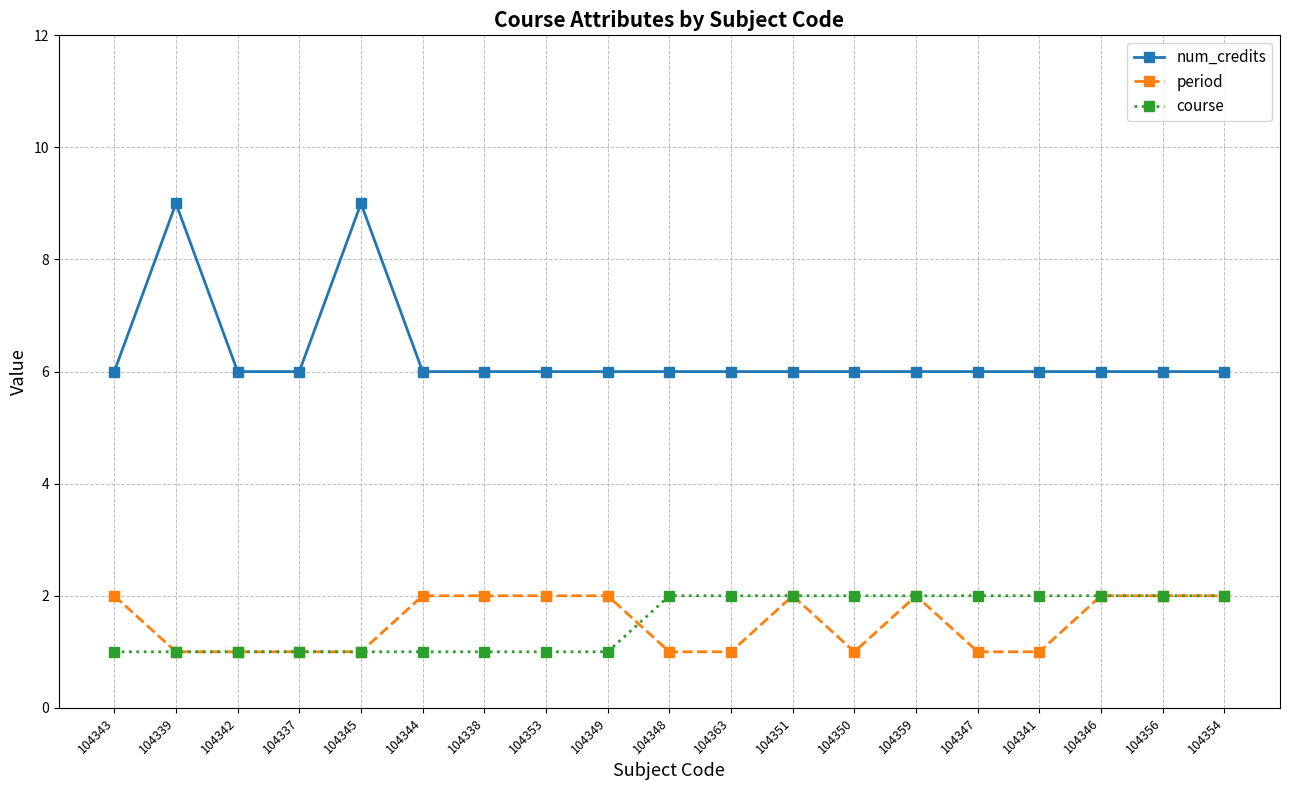

What is the label of the 17th point from the left?

104346